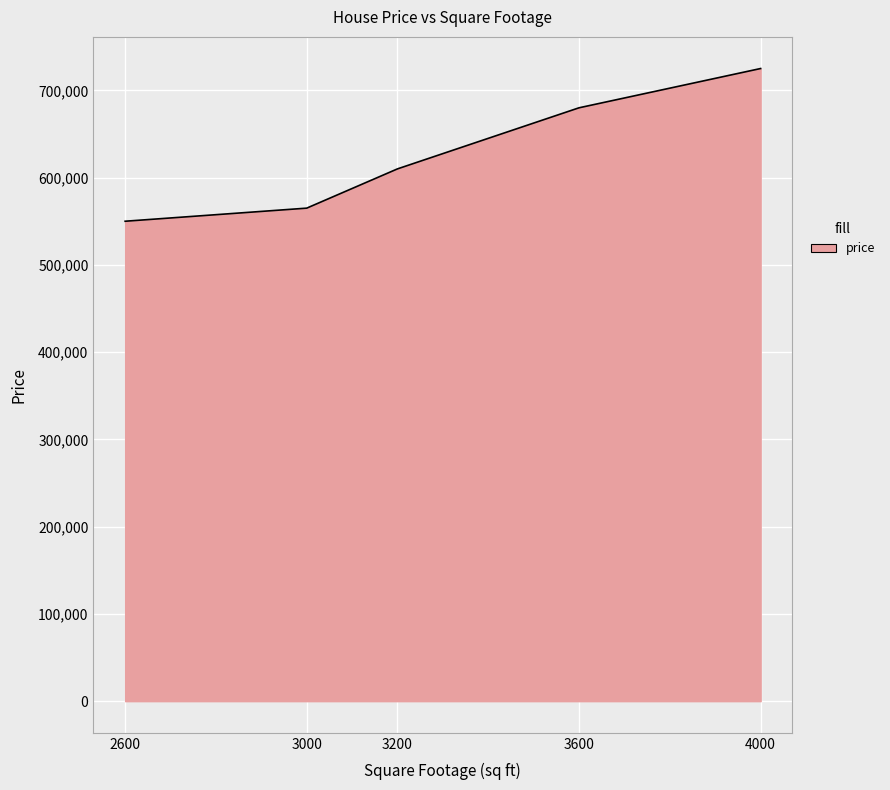

Does the chart display data point markers on the line(s)?

No